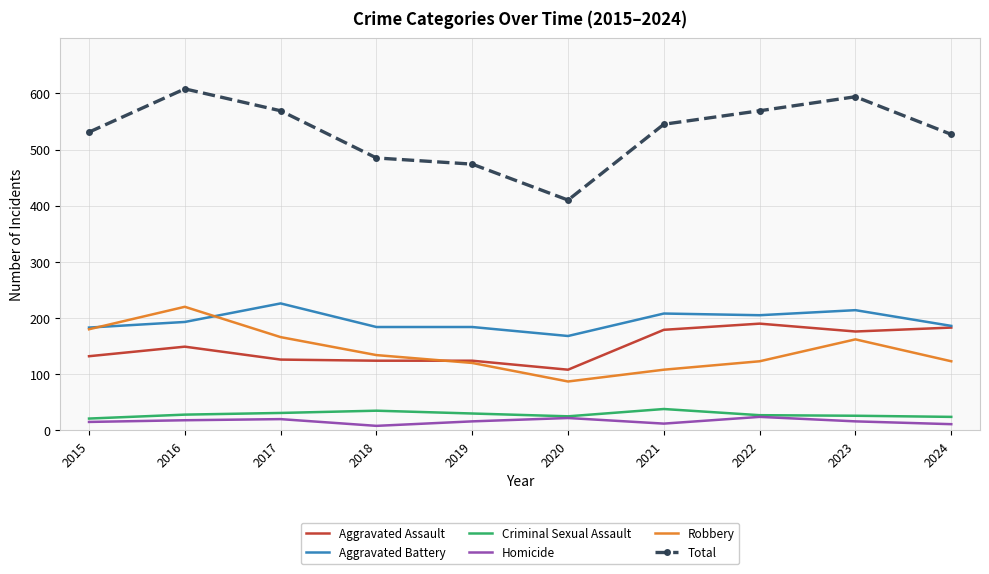

Read the Homicide value at 2016.

18